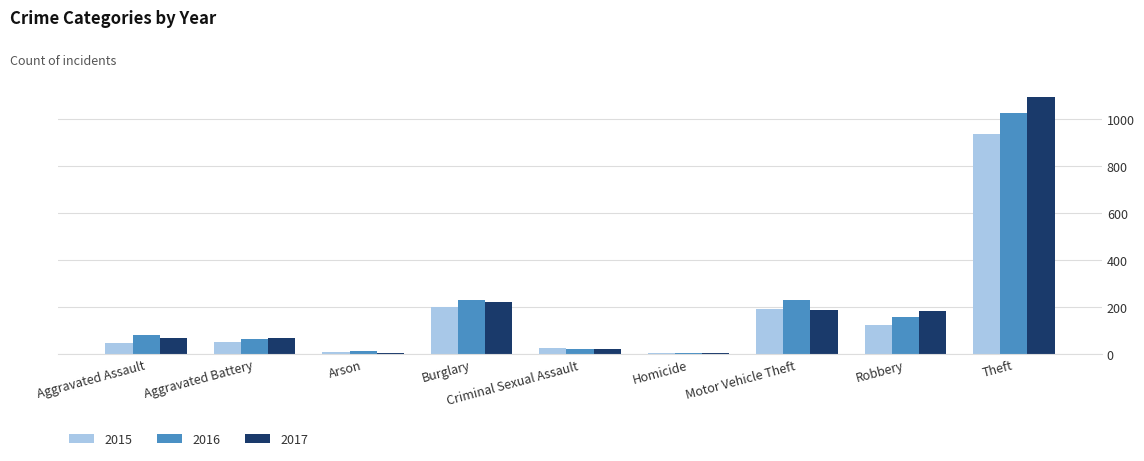

What is the difference between the highest and lowest values at Theft?

155